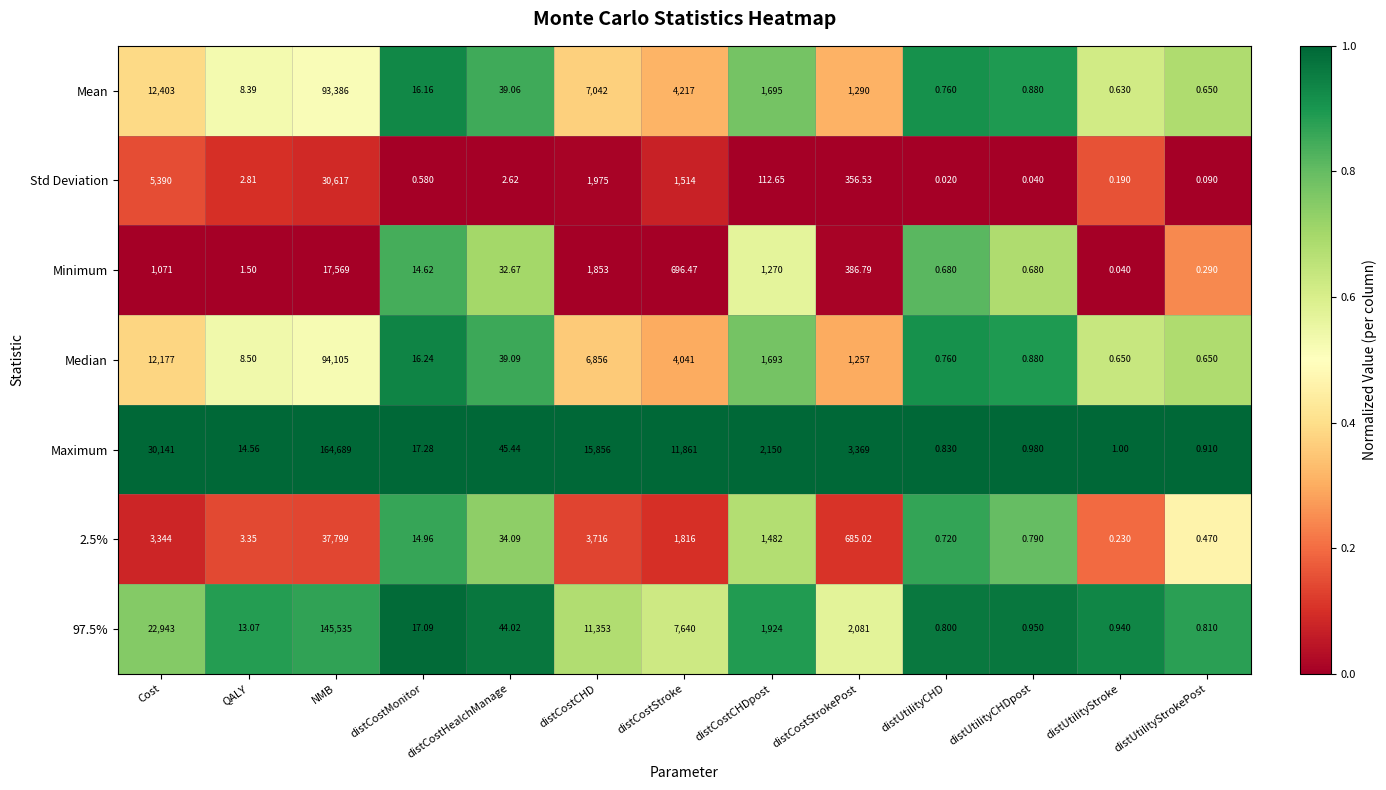

Where does the Maximum series first go above 45?

Cost